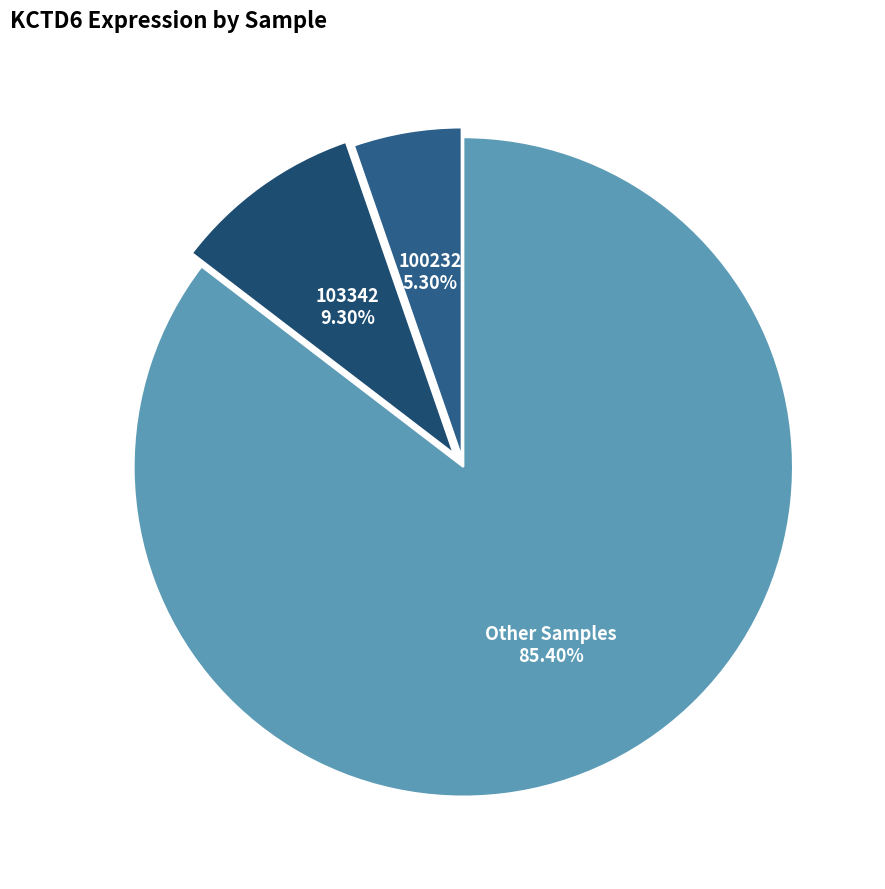

To the nearest percent, what is the difference between the largest and smallest slice percentages?

80%